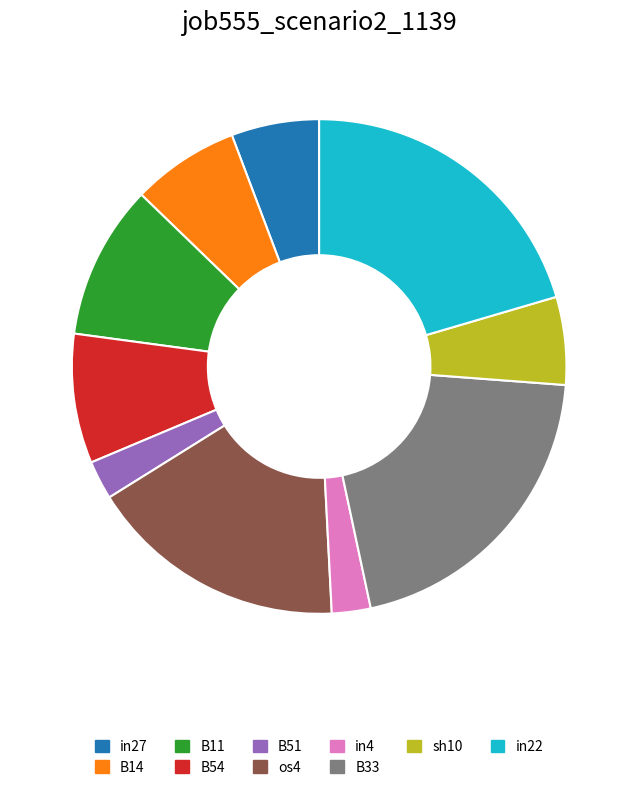

True or false: sh10 accounts for 13% of the total.

False